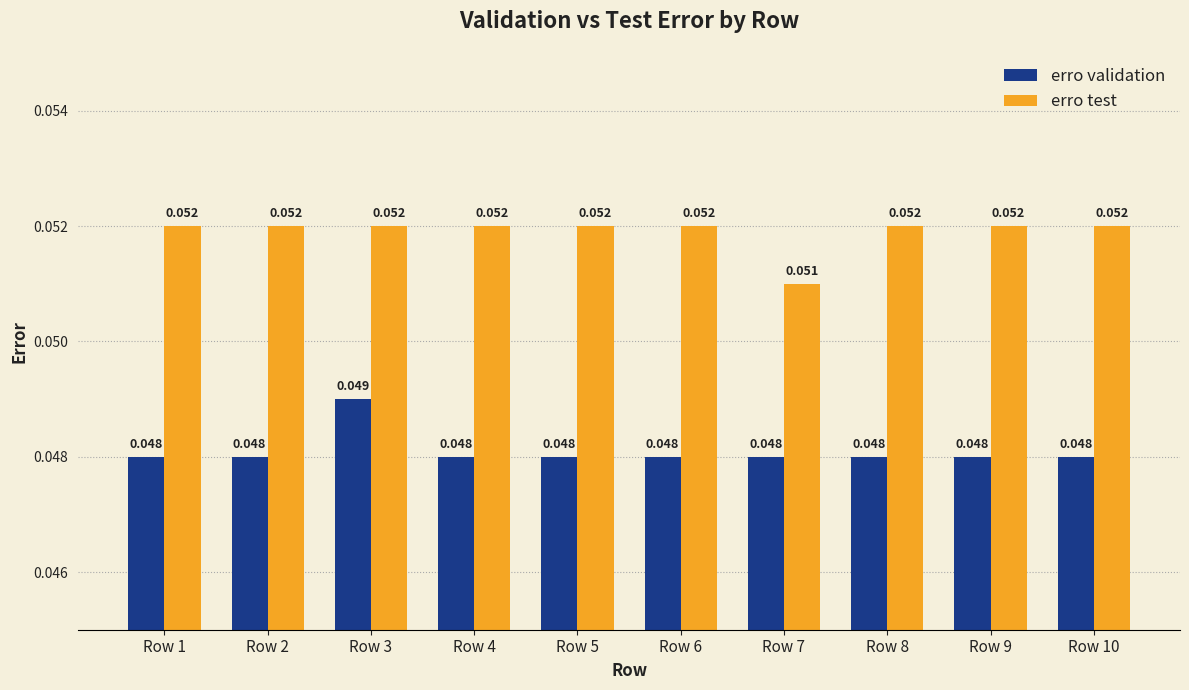

Which series has the largest total across all categories?

erro test